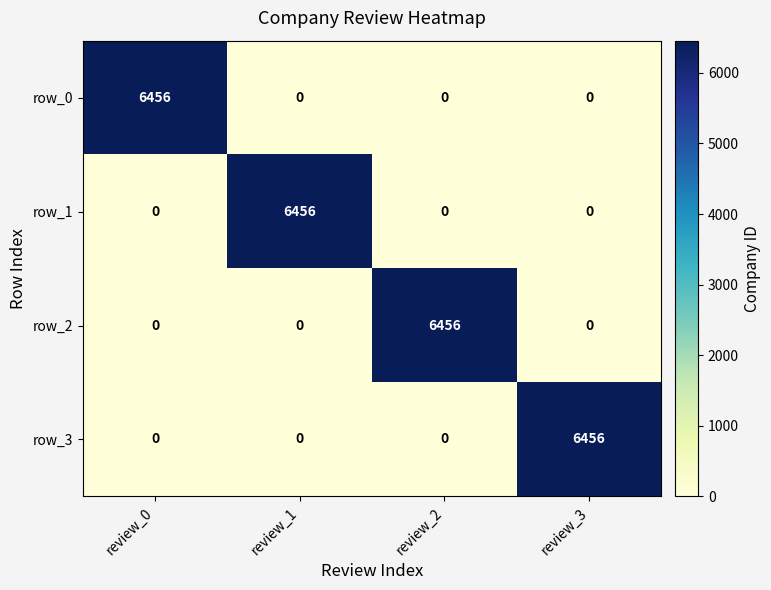

What is the difference between the row_3 values at review_2 and review_3?

6456